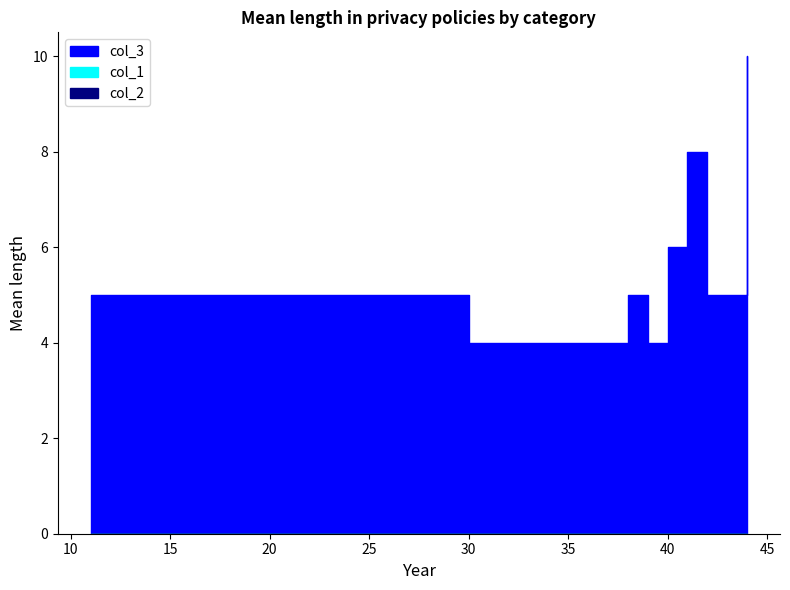

True or false: col_3 has a value of 4 at 32.

True